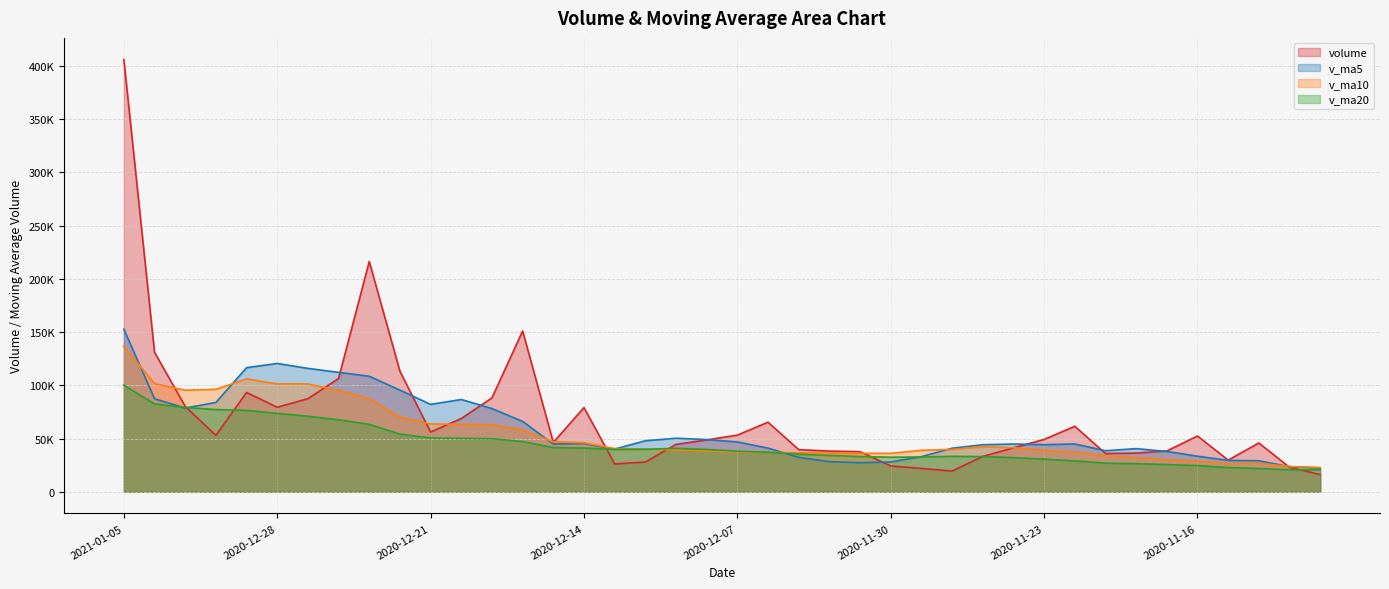

Reading left to right, extract all data points from this chart.

volume: 2021-01-05=405869.8	2021-01-04=131043.1	2020-12-31=80201.6	2020-12-30=52996.0	2020-12-29=93275.7	2020-12-28=79386.9	2020-12-25=87429.9	2020-12-24=106411.2	2020-12-23=216261.9	2020-12-22=113194.0	2020-12-21=56097.0	2020-12-18=68840.2	2020-12-17=88190.2	2020-12-16=150985.7	2020-12-15=46368.9	2020-12-14=79069.1	2020-12-11=26225.0	2020-12-10=27931.0	2020-12-09=44512.0	2020-12-08=48721.2	2020-12-07=53238.8	2020-12-04=65393.3	2020-12-03=39619.0	2020-12-02=38273.0	2020-12-01=37701.0	2020-11-30=24268.7	2020-11-27=21973.0	2020-11-26=19463.3	2020-11-25=33239.1	2020-11-24=41283.1	2020-11-23=49176.0	2020-11-20=61559.9	2020-11-19=36000.0	2020-11-18=36365.1	2020-11-17=38381.2	2020-11-16=52424.4	2020-11-13=29756.9	2020-11-12=45856.8	2020-11-11=23052.0	2020-11-10=16173.5
v_ma5: 2021-01-05=152677.2	2021-01-04=87380.7	2020-12-31=78658.0	2020-12-30=83899.9	2020-12-29=116553.1	2020-12-28=120536.8	2020-12-25=115878.8	2020-12-24=112160.9	2020-12-23=108516.7	2020-12-22=95461.4	2020-12-21=82096.4	2020-12-18=86690.8	2020-12-17=78167.8	2020-12-16=66115.9	2020-12-15=44821.2	2020-12-14=45291.7	2020-12-11=40125.6	2020-12-10=47959.3	2020-12-09=50296.9	2020-12-08=49049.1	2020-12-07=46845.0	2020-12-04=41051.0	2020-12-03=32366.9	2020-12-02=28335.8	2020-12-01=27329.0	2020-11-30=28045.5	2020-11-27=33026.9	2020-11-26=40944.3	2020-11-25=44251.6	2020-11-24=44876.8	2020-11-23=44296.4	2020-11-20=44946.1	2020-11-19=38585.5	2020-11-18=40556.9	2020-11-17=37894.3	2020-11-16=33452.7	2020-11-13=29477.4	2020-11-12=29188.5	2020-11-11=23569.4	2020-11-10=22283.8
v_ma10: 2021-01-05=136607.0	2021-01-04=101629.7	2020-12-31=95409.4	2020-12-30=96208.3	2020-12-29=106007.3	2020-12-28=101316.6	2020-12-25=101284.8	2020-12-24=95164.3	2020-12-23=87316.3	2020-12-22=70141.3	2020-12-21=63694.0	2020-12-18=63408.2	2020-12-17=63063.5	2020-12-16=58206.4	2020-12-15=46935.1	2020-12-14=46068.3	2020-12-11=40588.3	2020-12-10=40163.1	2020-12-09=39316.3	2020-12-08=38189.1	2020-12-07=37445.2	2020-12-04=37039.0	2020-12-03=36655.6	2020-12-02=36293.7	2020-12-01=36102.9	2020-11-30=36170.9	2020-11-27=38986.5	2020-11-26=39764.9	2020-11-25=42404.3	2020-11-24=41385.5	2020-11-23=38874.6	2020-11-20=37211.8	2020-11-19=33887.0	2020-11-18=32063.1	2020-11-17=30089.0	2020-11-16=28855.5	2020-11-13=26464.8	2020-11-12=26848.7	2020-11-11=23769.9	2020-11-10=22873.7
v_ma20: 2021-01-05=100150.5	2021-01-04=82519.0	2020-12-31=79236.5	2020-12-30=77207.4	2020-12-29=76471.2	2020-12-28=73692.5	2020-12-25=70936.6	2020-12-24=67663.7	2020-12-23=63316.3	2020-12-22=54165.2	2020-12-21=50569.6	2020-12-18=50223.6	2020-12-17=49859.6	2020-12-16=47250.1	2020-12-15=41519.0	2020-12-14=41119.7	2020-12-11=39787.4	2020-12-10=39964.0	2020-12-09=40860.3	2020-12-08=39787.3	2020-12-07=38159.9	2020-12-04=37125.4	2020-12-03=35271.3	2020-12-02=34178.4	2020-12-01=33096.0	2020-11-30=32513.2	2020-11-27=32725.7	2020-11-26=33306.8	2020-11-25=33087.1	2020-11-24=32129.6	2020-11-23=30657.8	2020-11-20=29059.8	2020-11-19=26950.3	2020-11-18=26421.1	2020-11-17=25619.5	2020-11-16=24625.9	2020-11-13=22775.3	2020-11-12=21895.3	2020-11-11=20707.5	2020-11-10=20561.8